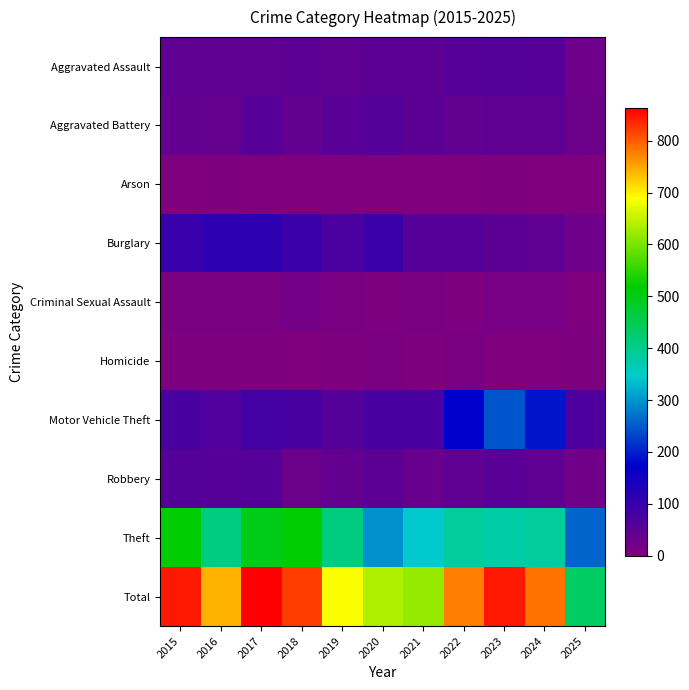

Between 2024 and 2022, which is larger?

2024